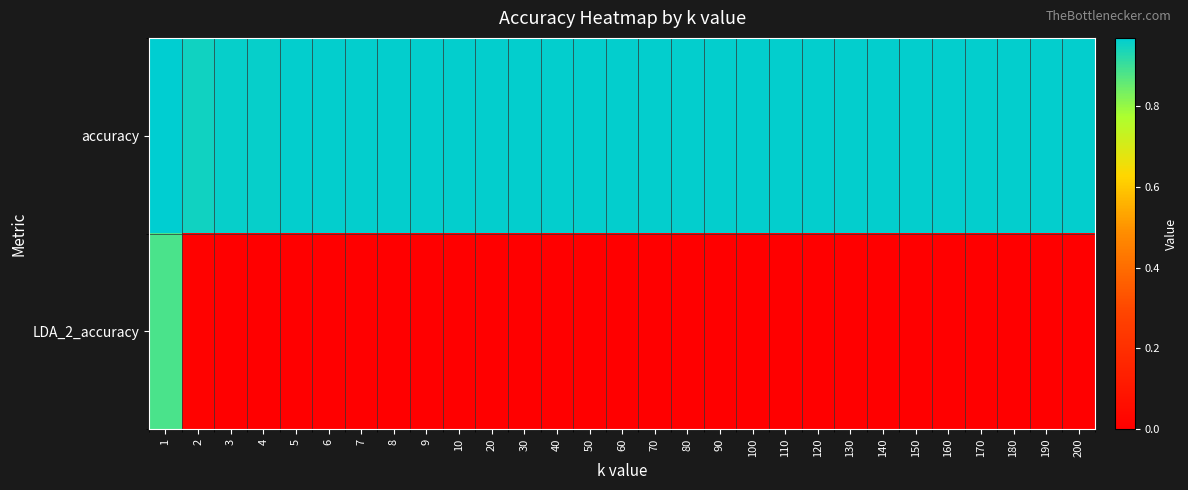

Reading left to right, list all the values displayed in this chart.

accuracy: 1=1.0	2=0.9	3=1.0	4=1.0	5=1.0	6=1.0	7=1.0	8=1.0	9=1.0	10=1.0	20=1.0	30=1.0	40=1.0	50=1.0	60=1.0	70=1.0	80=1.0	90=1.0	100=1.0	110=1.0	120=1.0	130=1.0	140=1.0	150=1.0	160=1.0	170=1.0	180=1.0	190=1.0	200=1.0
LDA_2_accuracy: 1=0.9	2=0.0	3=0.0	4=0.0	5=0.0	6=0.0	7=0.0	8=0.0	9=0.0	10=0.0	20=0.0	30=0.0	40=0.0	50=0.0	60=0.0	70=0.0	80=0.0	90=0.0	100=0.0	110=0.0	120=0.0	130=0.0	140=0.0	150=0.0	160=0.0	170=0.0	180=0.0	190=0.0	200=0.0